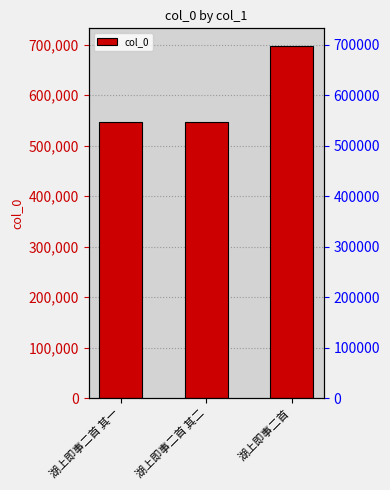

What is the difference between the values at 湖上即事二首 其二 and 湖上即事二首?

150977